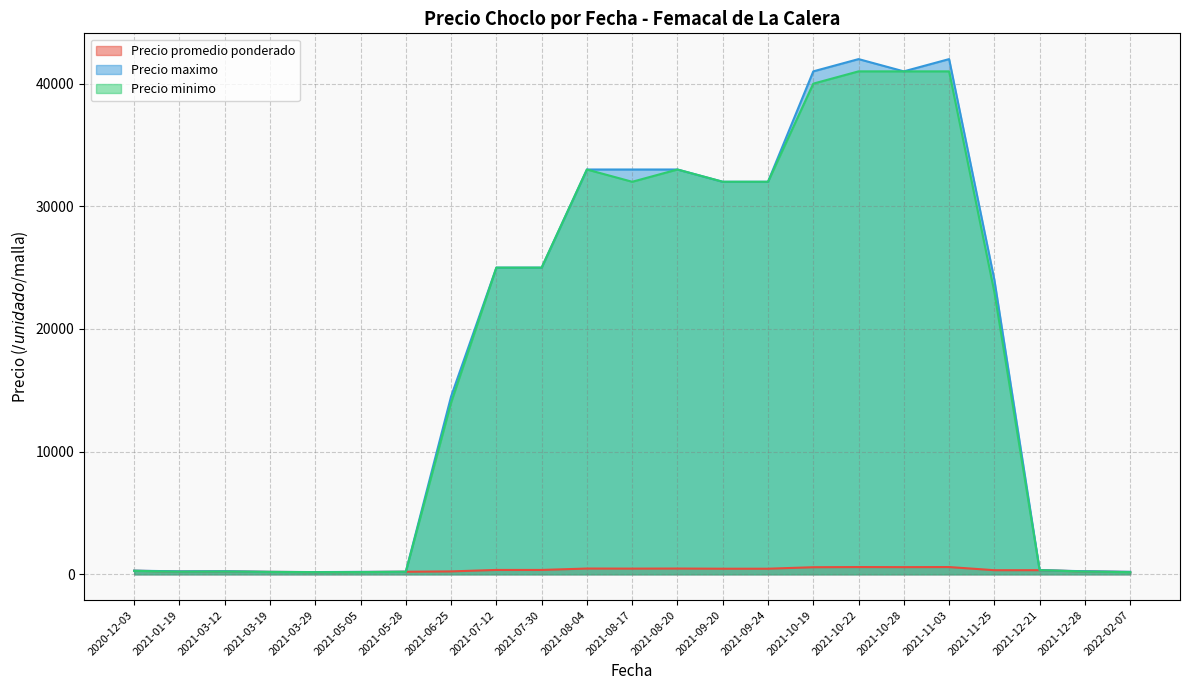

Rank the series by their maximum value, from lowest to highest.

Precio promedio ponderado, Precio minimo, Precio maximo